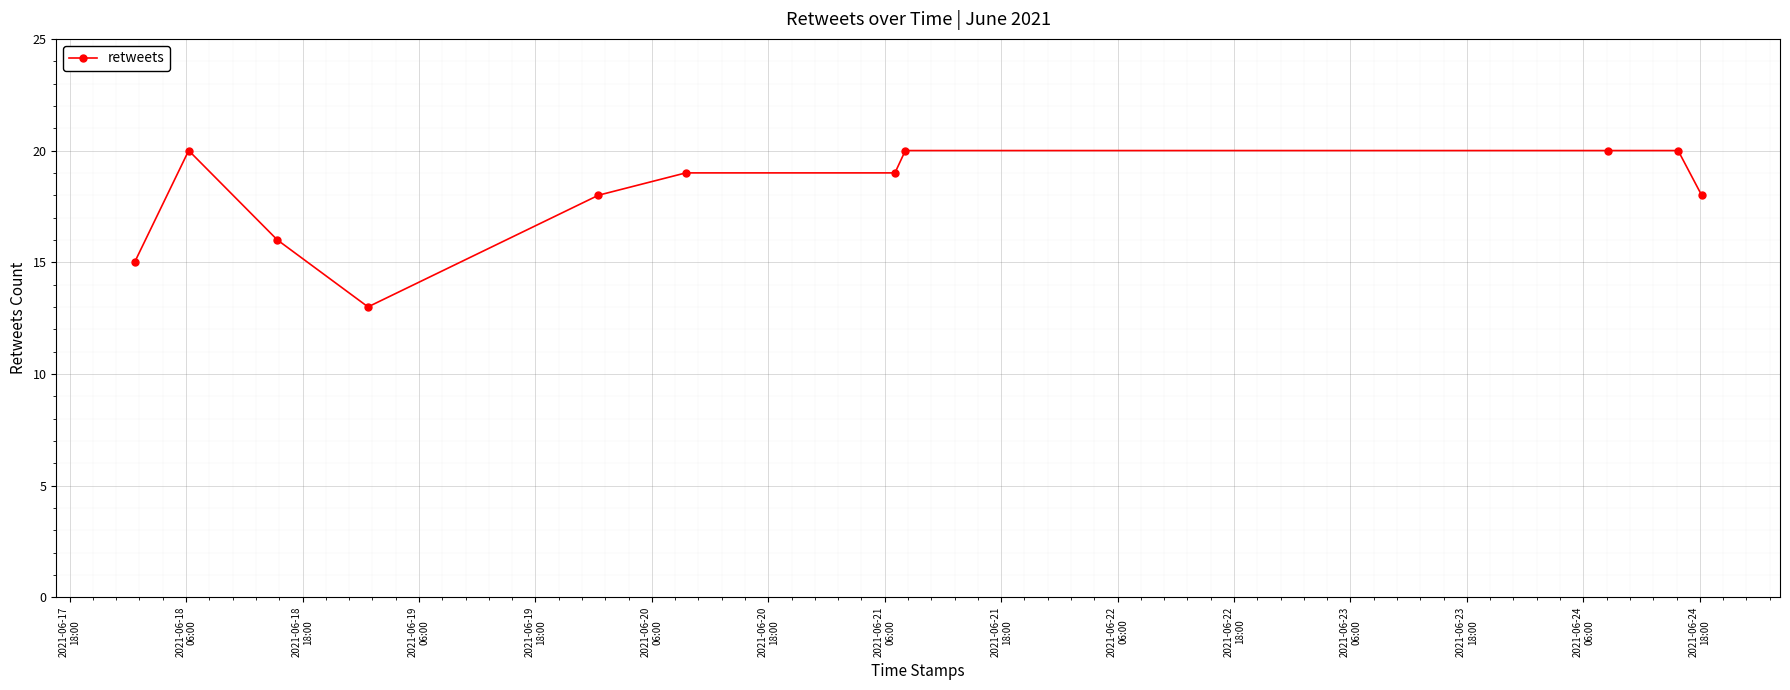

How many categories are shown in the chart?

11